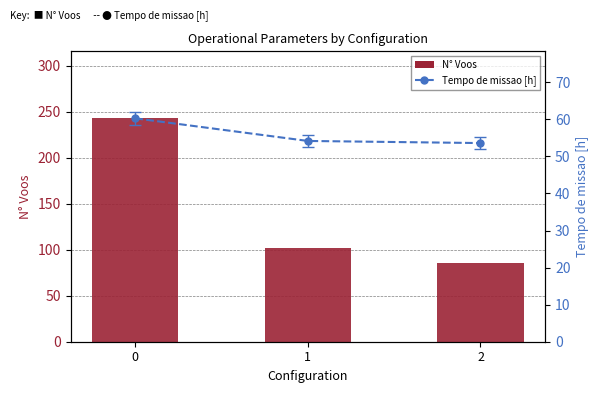

Reading right to left, what are all the values shown in this chart?

N° Voos: 86.0	102.0	243.0
Tempo de missao [h]: 53.6	54.2	60.3